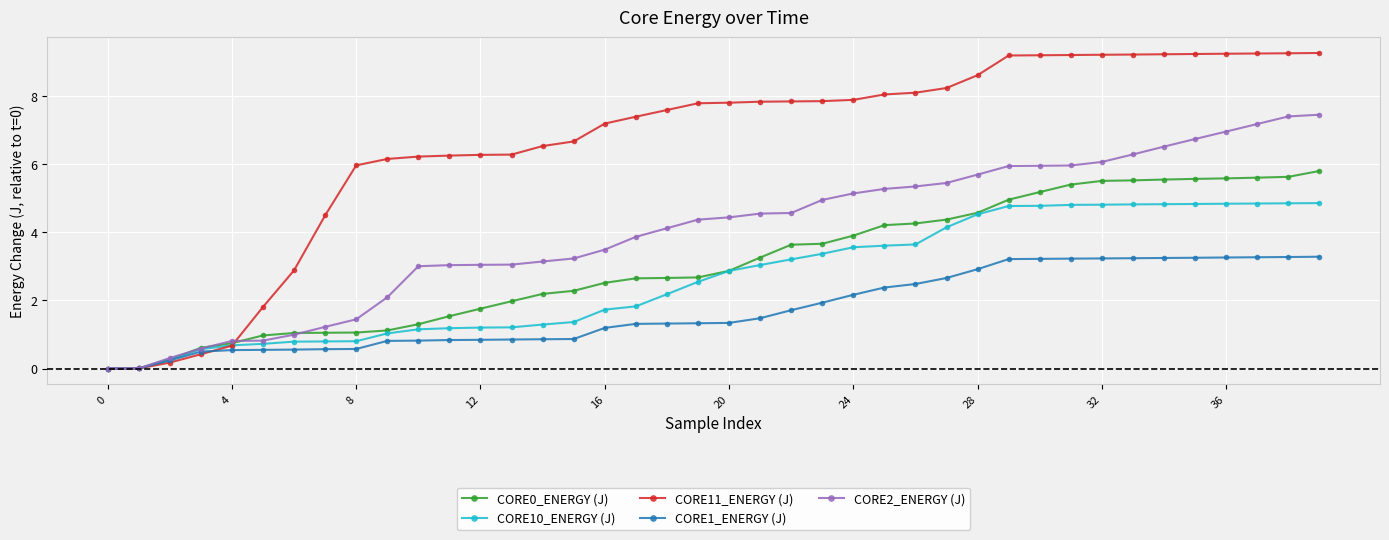

What is the value of the CORE0_ENERGY (J) point at the 10th from the left?

1.1